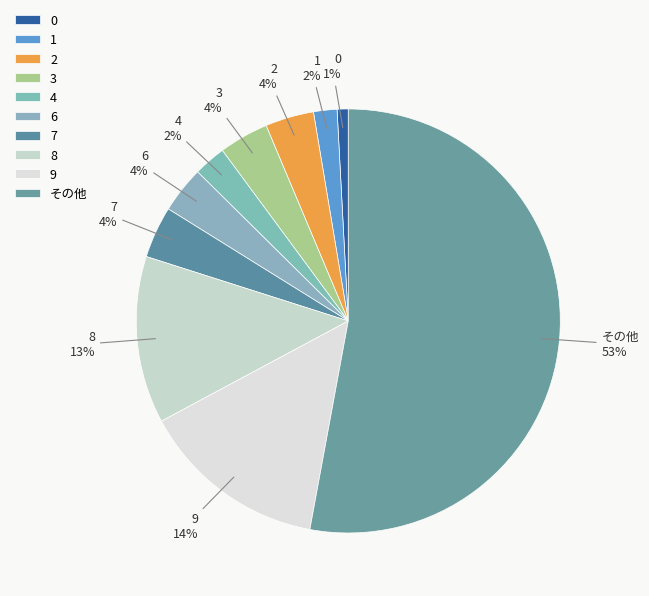

How many slices are in this pie chart?

10